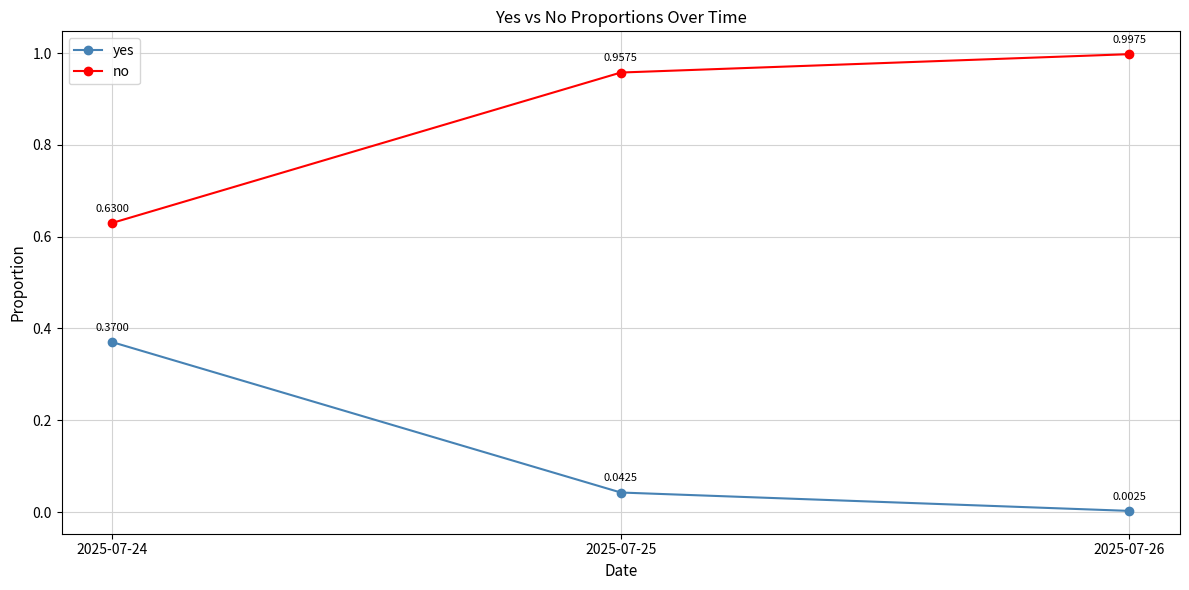

True or false: no has a value of 1.0 at 2025-07-25.

True